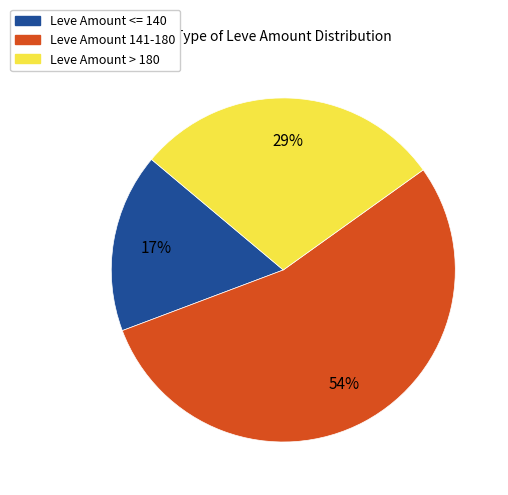

What percentage is the Leve Amount > 180 slice, to the nearest percent?

29%